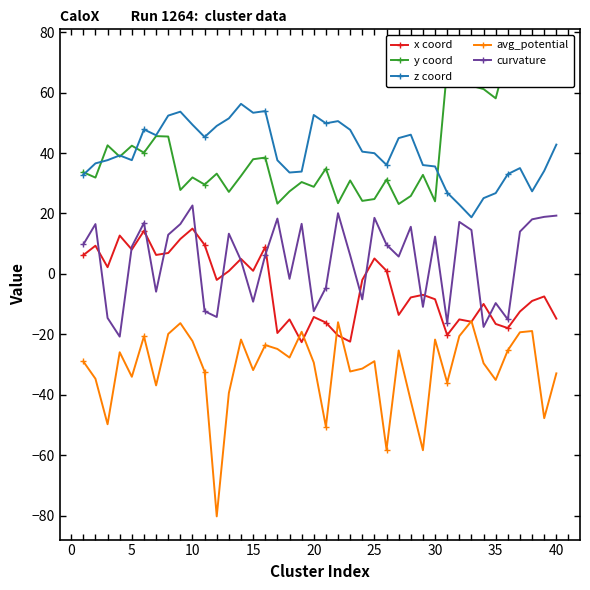

True or false: z coord and avg_potential cross at least once.

False